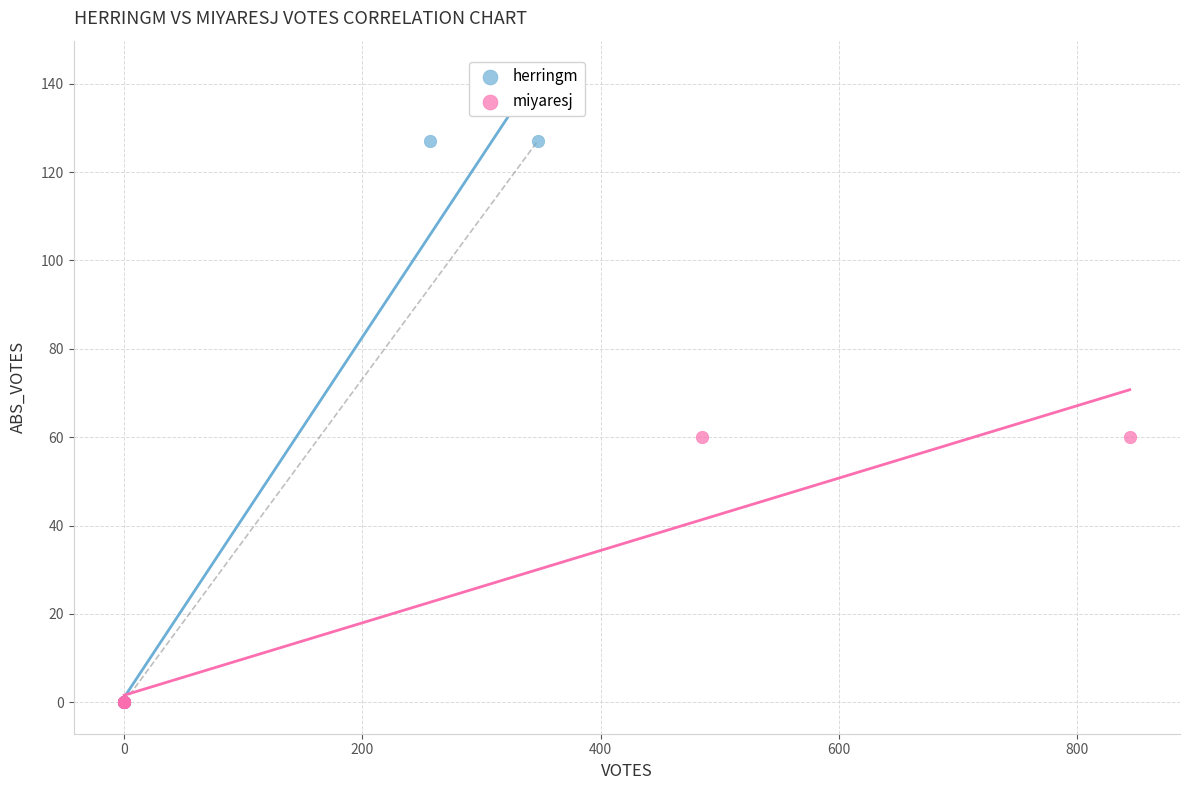

Which series has the widest spread of Y values?

herringm